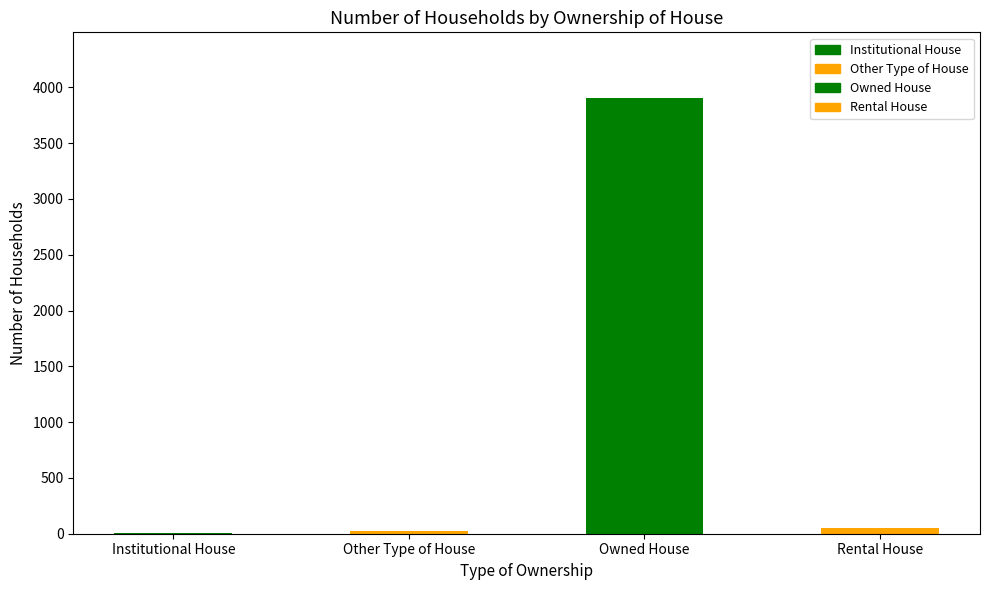

Approximately how many times larger is the value at Other Type of House compared to Institutional House?

7.7